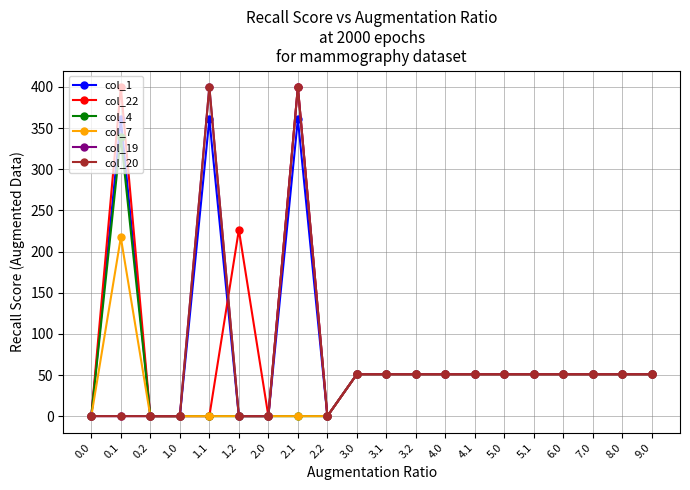

Reading left to right, list all the values displayed in this chart.

col_1: 0.0=0.0	0.1=361.1	0.2=0.0	1.0=0.0	1.1=361.1	1.2=0.0	2.0=0.0	2.1=361.1	2.2=0.0	3.0=51.0	3.1=51.0	3.2=51.0	4.0=51.0	4.1=51.0	5.0=51.0	5.1=51.0	6.0=51.0	7.0=51.0	8.0=51.0	9.0=51.0
col_22: 0.0=0.0	0.1=400.0	0.2=0.0	1.0=0.0	1.1=0.0	1.2=226.4	2.0=0.0	2.1=400.0	2.2=0.0	3.0=51.0	3.1=51.0	3.2=51.0	4.0=51.0	4.1=51.0	5.0=51.0	5.1=51.0	6.0=51.0	7.0=51.0	8.0=51.0	9.0=51.0
col_4: 0.0=0.0	0.1=339.6	0.2=0.0	1.0=0.0	1.1=0.0	1.2=0.0	2.0=0.0	2.1=0.0	2.2=0.0	3.0=51.0	3.1=51.0	3.2=51.0	4.0=51.0	4.1=51.0	5.0=51.0	5.1=51.0	6.0=51.0	7.0=51.0	8.0=51.0	9.0=51.0
col_7: 0.0=0.0	0.1=217.1	0.2=0.0	1.0=0.0	1.1=0.0	1.2=0.0	2.0=0.0	2.1=0.0	2.2=0.0	3.0=51.0	3.1=51.0	3.2=51.0	4.0=51.0	4.1=51.0	5.0=51.0	5.1=51.0	6.0=51.0	7.0=51.0	8.0=51.0	9.0=51.0
col_19: 0.0=0.0	0.1=0.0	0.2=0.0	1.0=0.0	1.1=400.0	1.2=0.0	2.0=0.0	2.1=400.0	2.2=0.0	3.0=51.0	3.1=51.0	3.2=51.0	4.0=51.0	4.1=51.0	5.0=51.0	5.1=51.0	6.0=51.0	7.0=51.0	8.0=51.0	9.0=51.0
col_20: 0.0=0.0	0.1=0.0	0.2=0.0	1.0=0.0	1.1=400.0	1.2=0.0	2.0=0.0	2.1=400.0	2.2=0.0	3.0=51.0	3.1=51.0	3.2=51.0	4.0=51.0	4.1=51.0	5.0=51.0	5.1=51.0	6.0=51.0	7.0=51.0	8.0=51.0	9.0=51.0